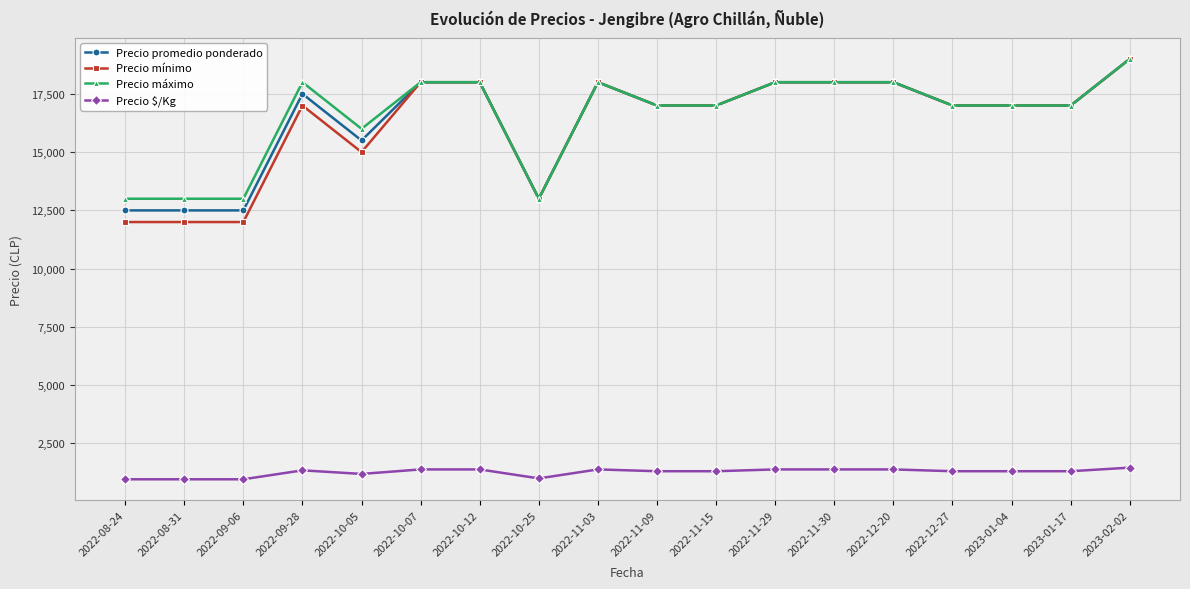

Is it true that Precio mínimo equals 13000 at 2022-10-25?

True